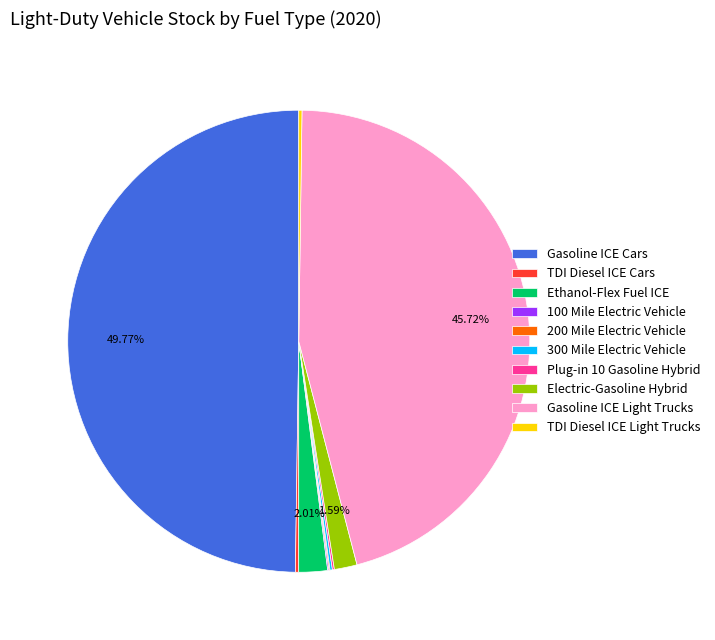

To the nearest percent, what portion does Electric-Gasoline Hybrid represent?

2%